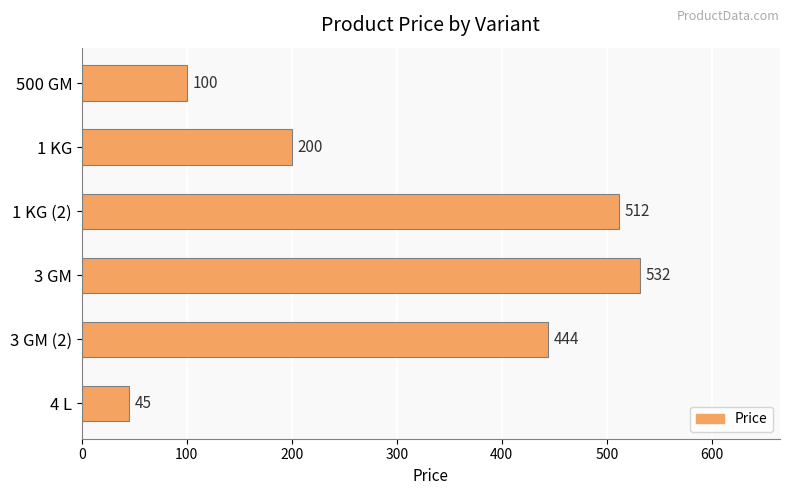

What is the value of the 4th bar from the top?

532